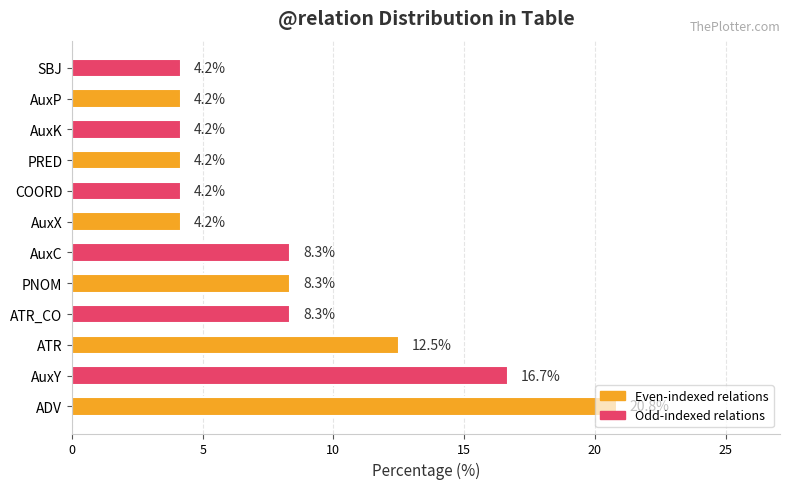

At which category does the chart reach its peak across all series?

ADV